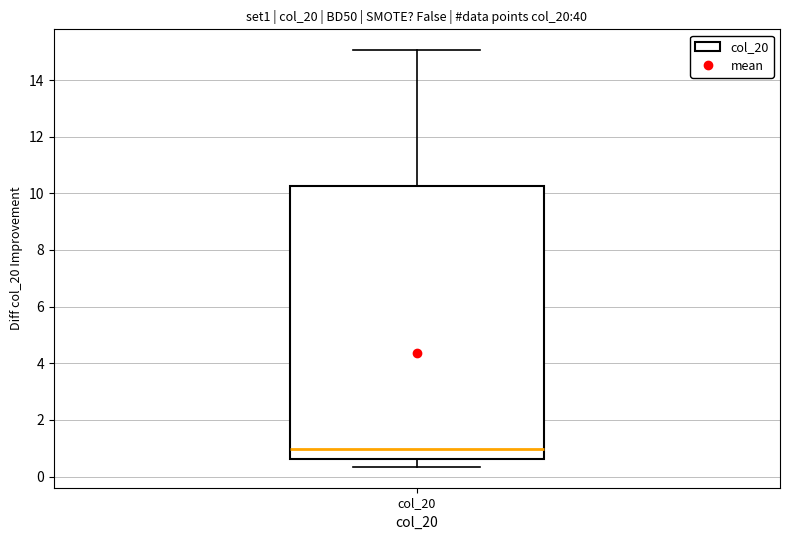

Transcribe this box plot: give where the median line is, the range the box spans, and where the two whiskers end, as read against the y-axis. The values are not printed on the chart, so give them approximately, as read against the axis.

median 1.0, box 0.6 to 10.2, whiskers 0.4 to 15.0